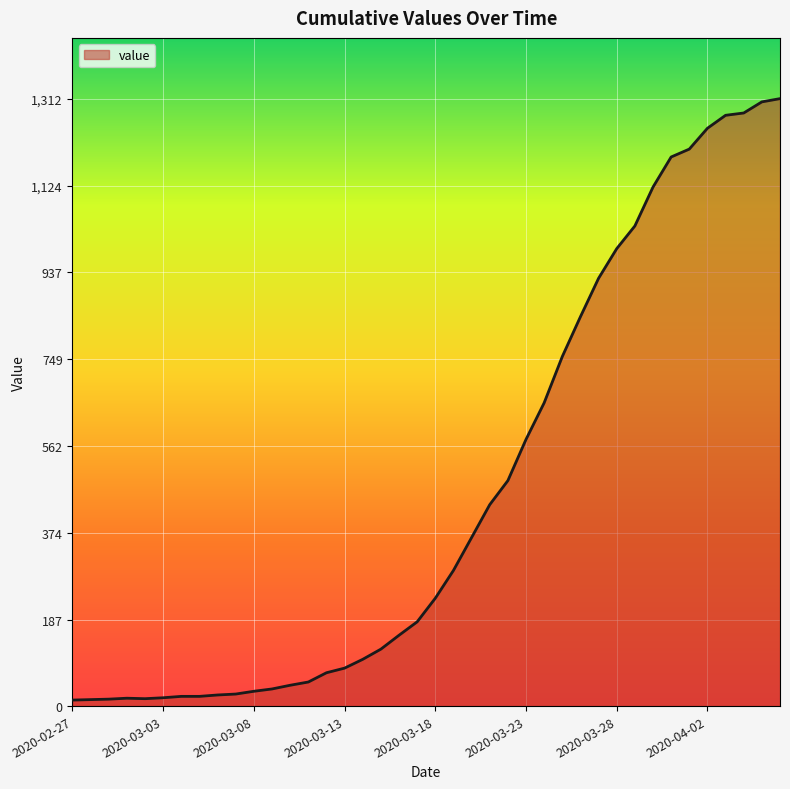

What is the maximum value shown in the chart?

1312